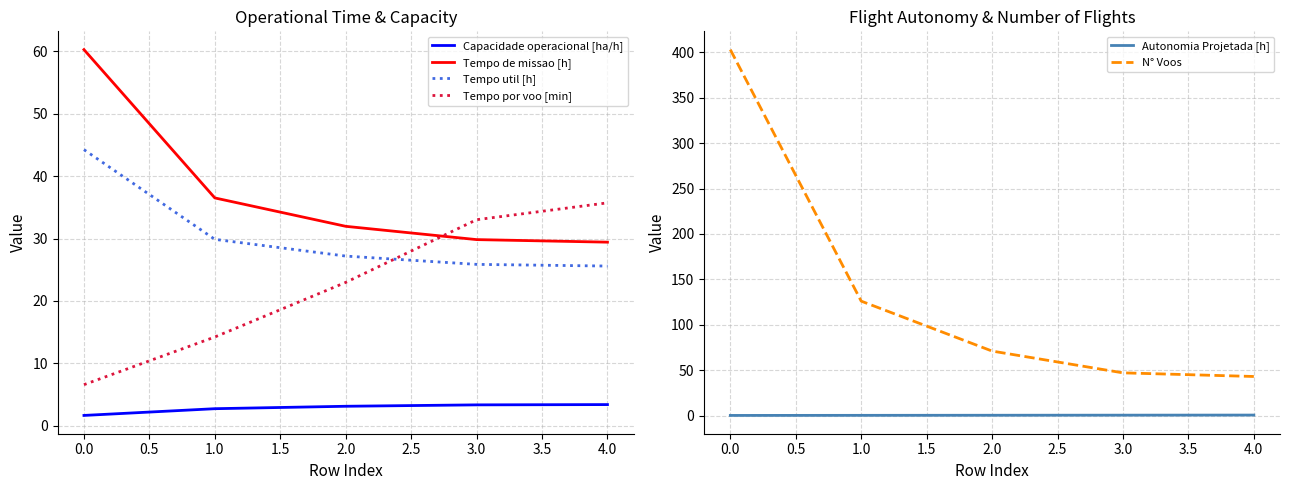

True or false: Tempo util [h] has more than 2 points higher than both neighbors.

False